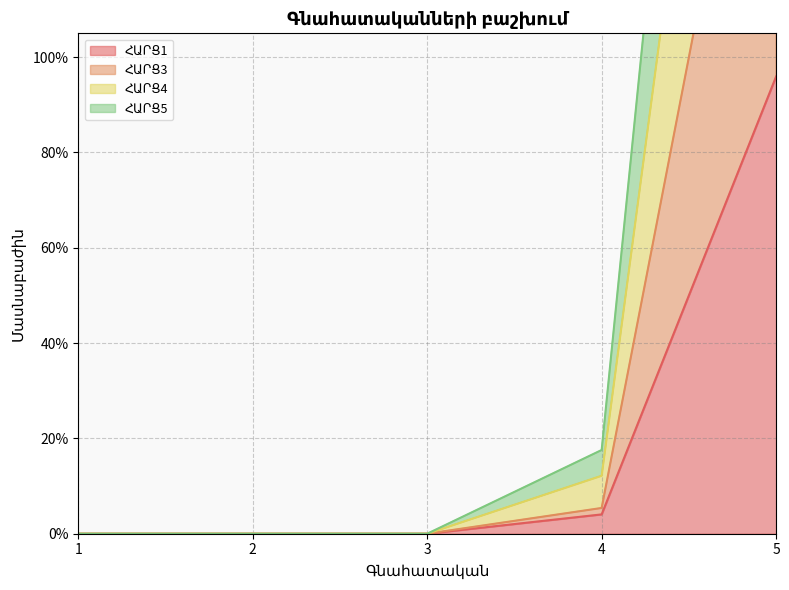

True or false: ՀԱՐՑ4 has more than 2 interior local peaks.

False